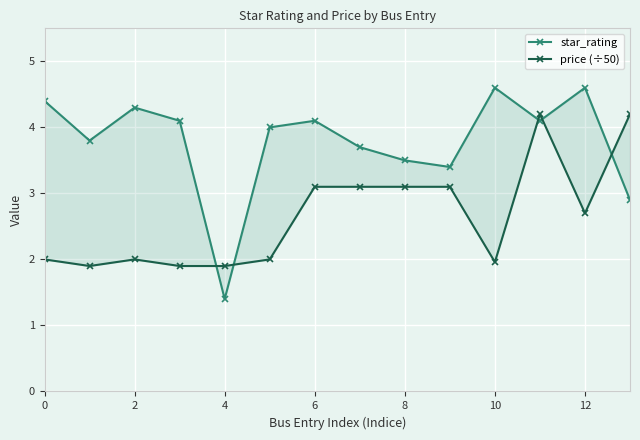

What is the difference between the maximum and minimum values in the star_rating series?

3.2